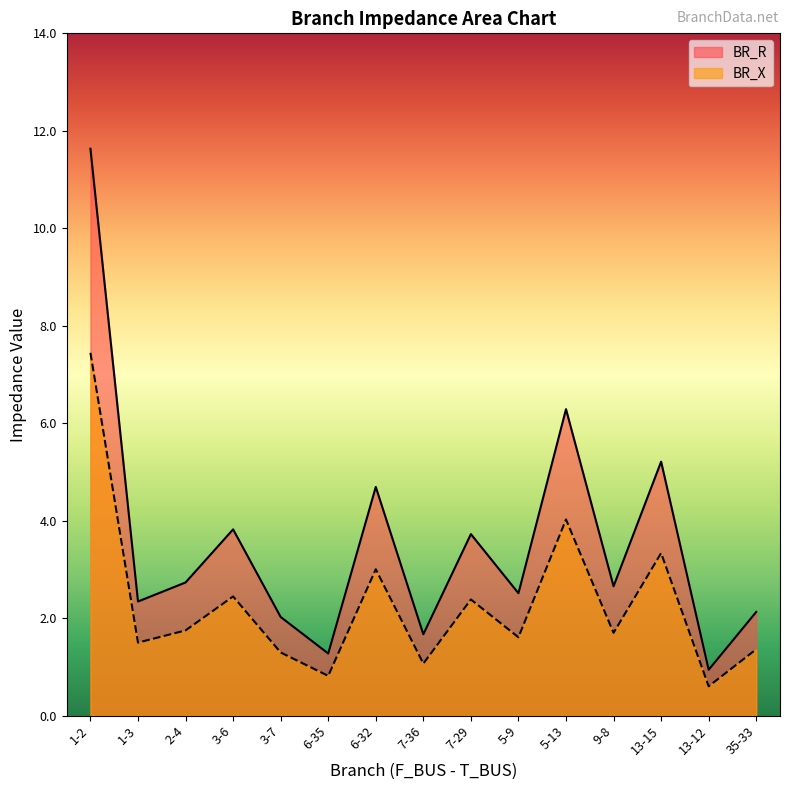

Between 1-3 and 13-15, which is larger?

13-15